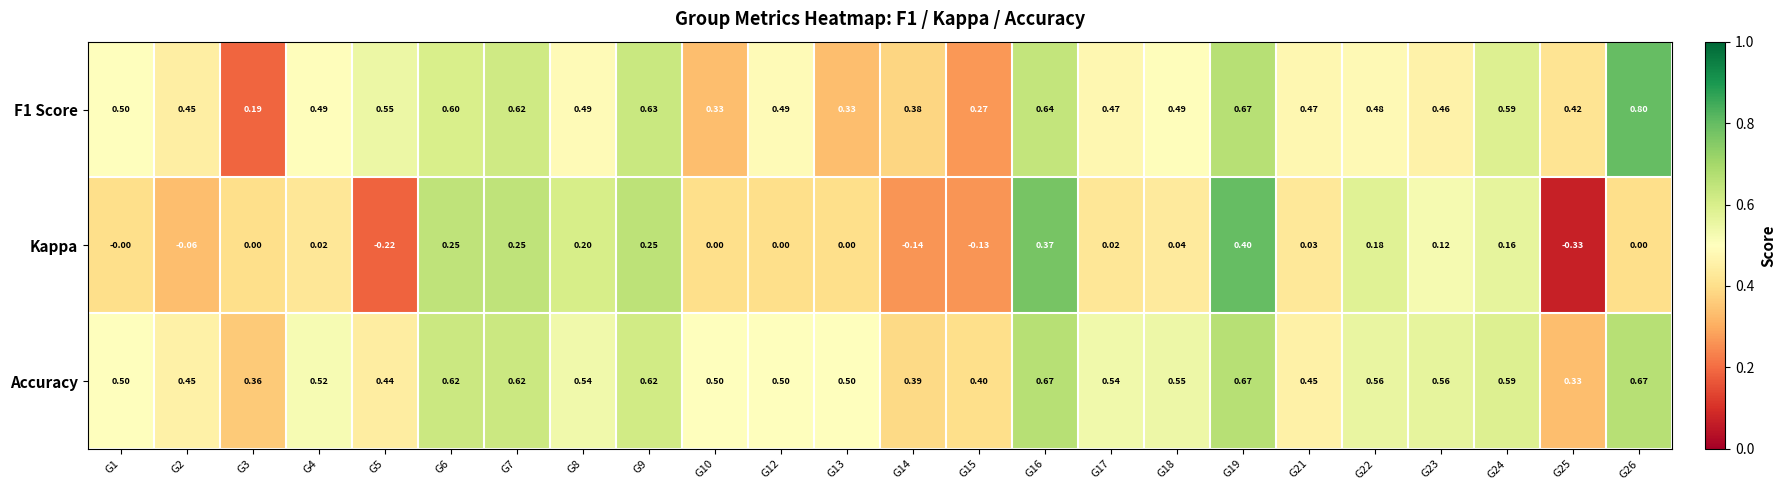

Is the value of F1 Score at G5 greater than the value of Accuracy at G14?

Yes